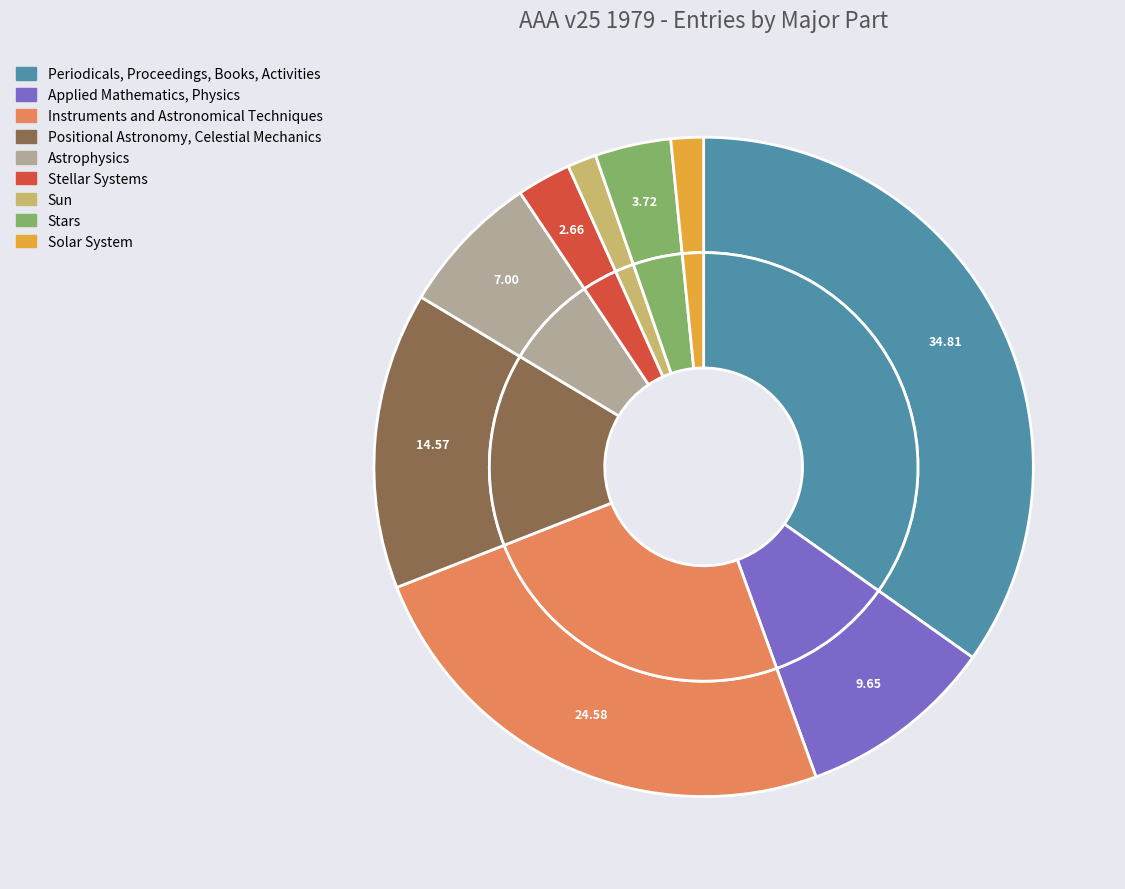

The Instruments and Astronomical Techniques slice represents 11% of the pie. True or false?

False